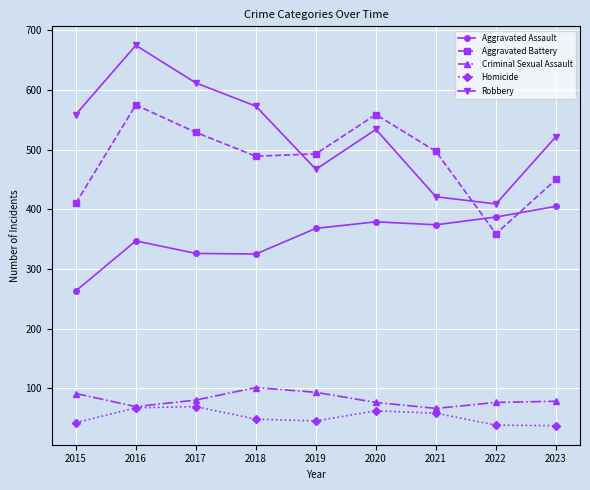

At which category does Aggravated Assault reach its first local peak?

2016